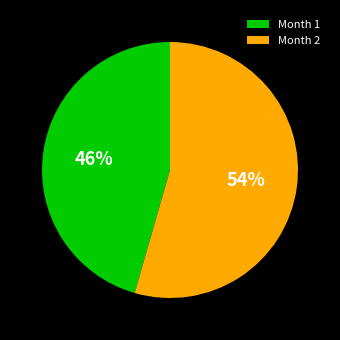

How many slices are in this pie chart?

2